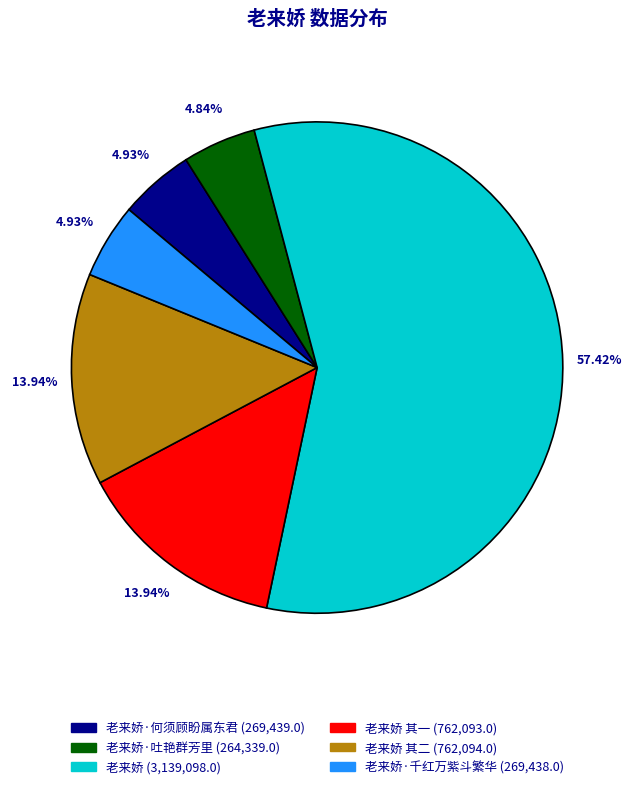

Does any single category account for the majority?

Yes